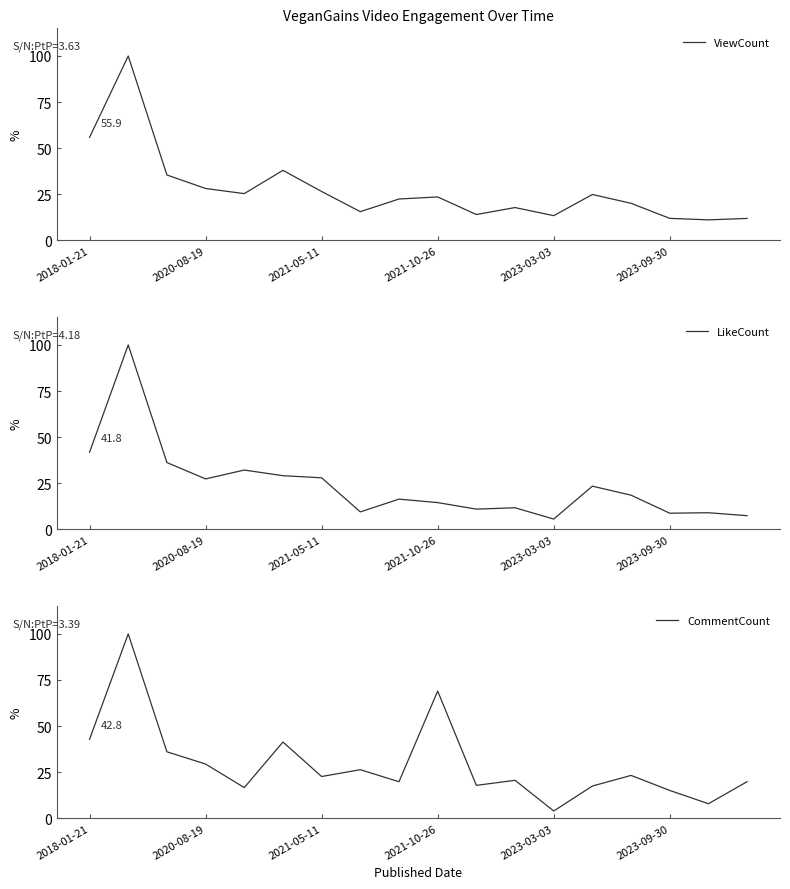

The LikeCount series shows 13.6 at 16. True or false?

False